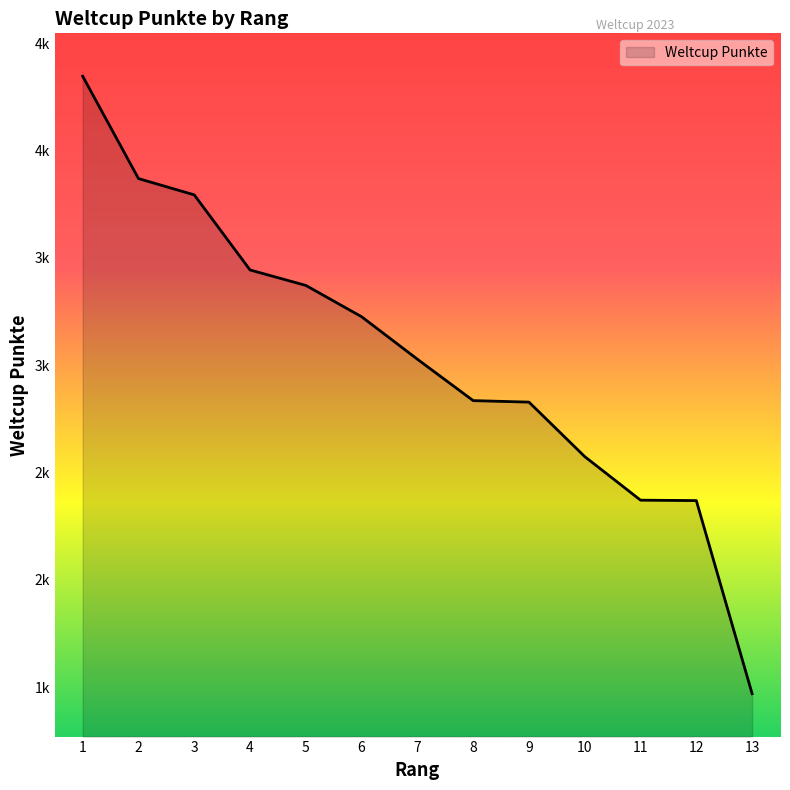

Is this an area chart (filled region under the line)?

Yes